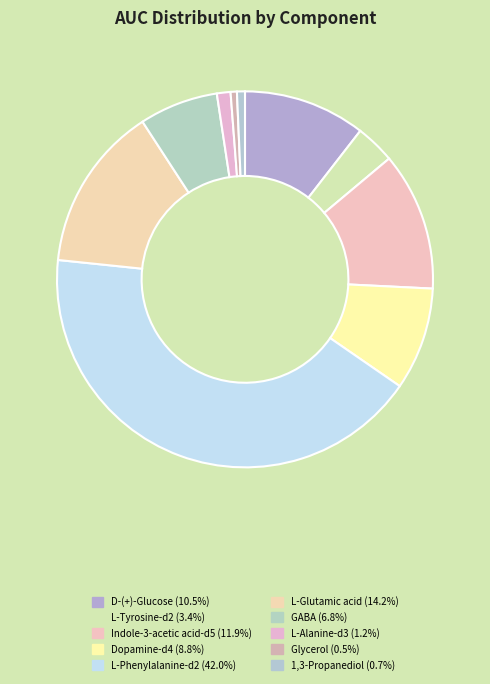

How many segments does this pie chart have?

10